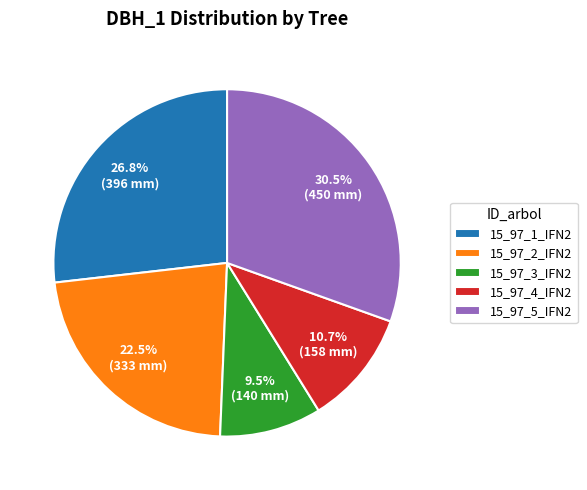

To the nearest percent, what is the difference between the 15_97_1_IFN2 and 15_97_2_IFN2 slice percentages?

4%